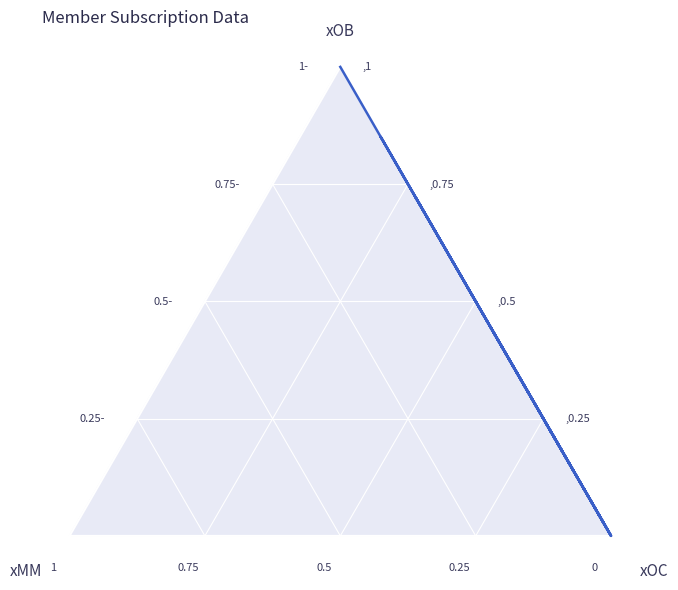

What is the label of the 6th point from the left?

0.8